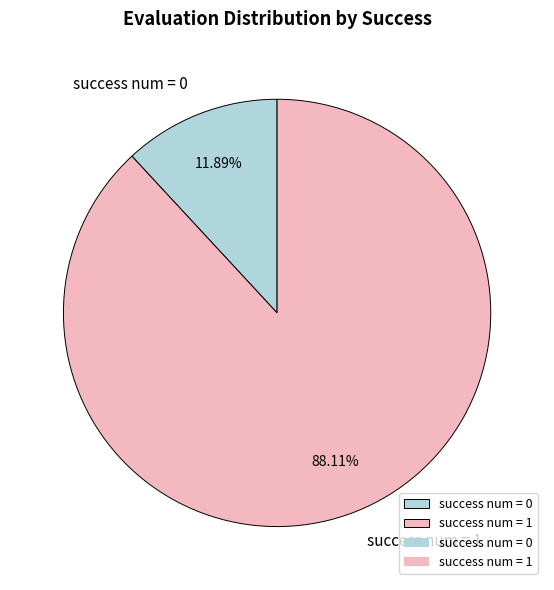

Is the sum of success num = 0 and success num = 1 greater than half?

Yes